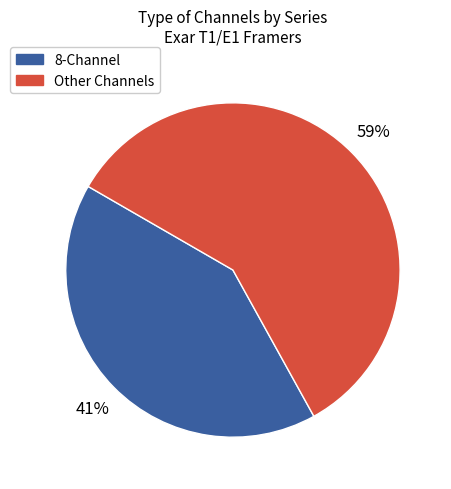

How many segments does this pie chart have?

2